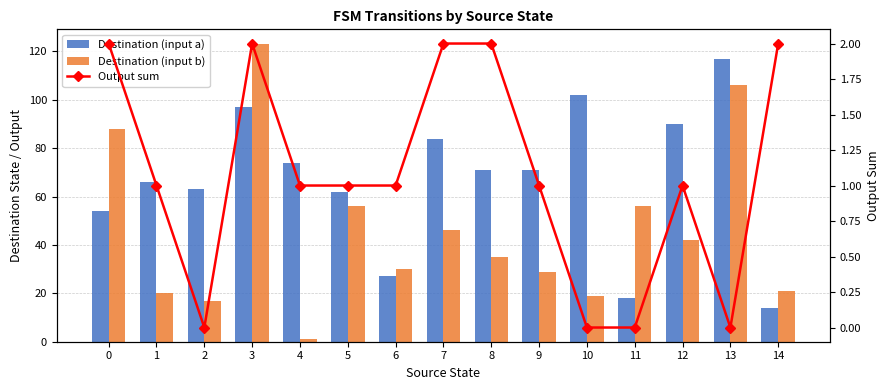

Reading right to left, extract all data points from this chart.

Destination (input a): 14=14	13=117	12=90	11=18	10=102	9=71	8=71	7=84	6=27	5=62	4=74	3=97	2=63	1=66	0=54
Destination (input b): 14=21	13=106	12=42	11=56	10=19	9=29	8=35	7=46	6=30	5=56	4=1	3=123	2=17	1=20	0=88
Output sum: 14=2	13=0	12=1	11=0	10=0	9=1	8=2	7=2	6=1	5=1	4=1	3=2	2=0	1=1	0=2